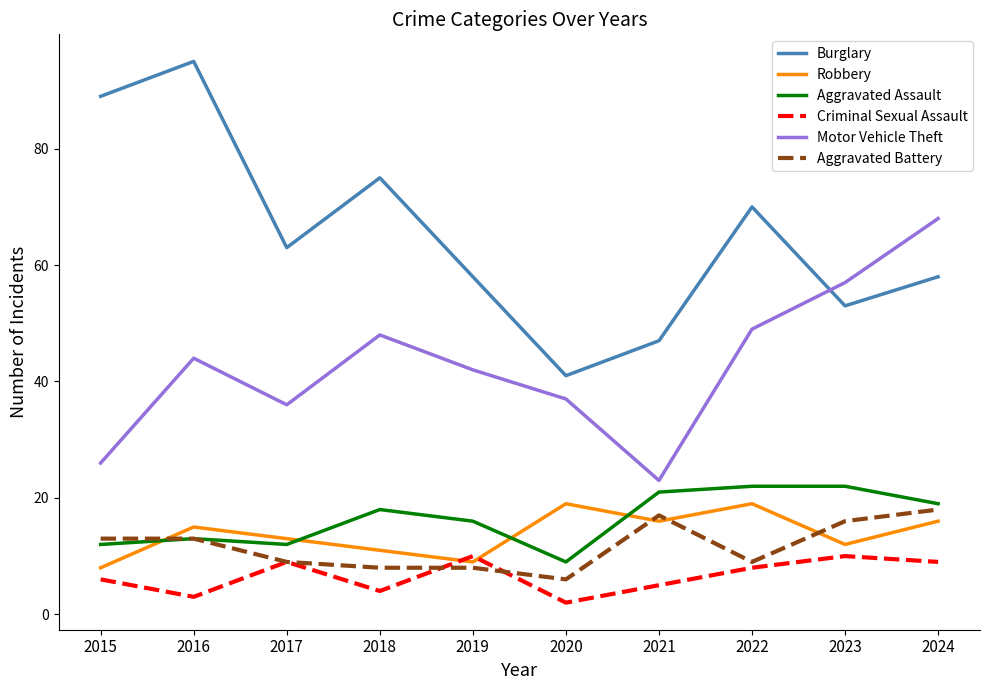

The Motor Vehicle Theft series shows 53 at 2020. True or false?

False